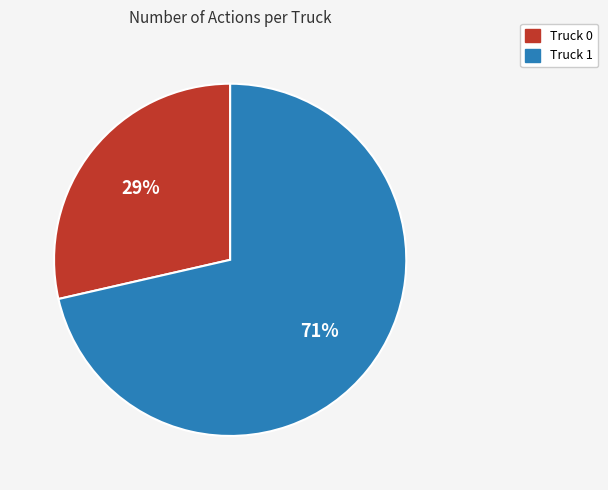

Rank the categories by value from lowest to highest.

Truck 0, Truck 1